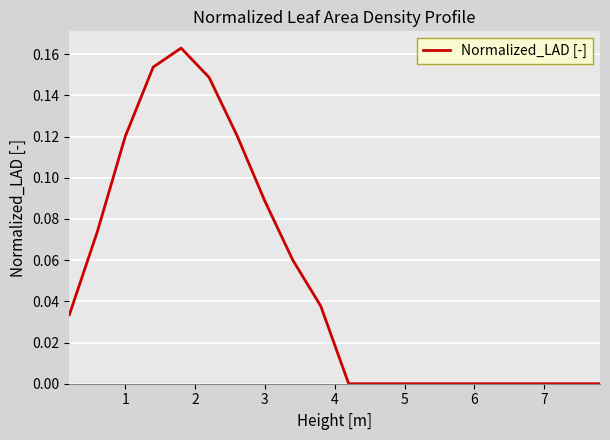

Does the chart have visible grid lines?

Yes